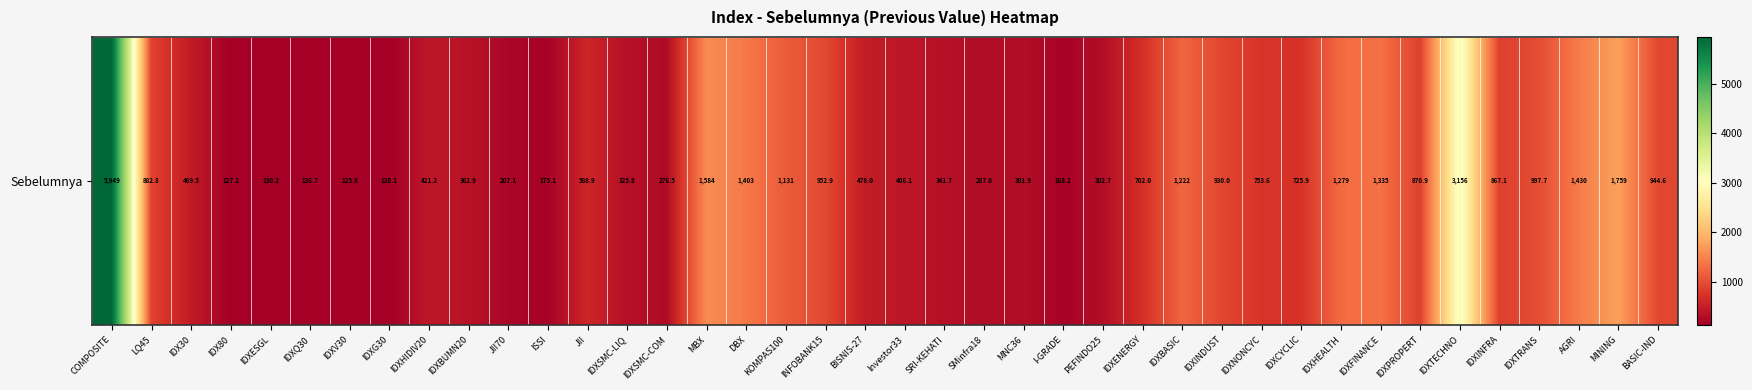

What is the average value?

866.0